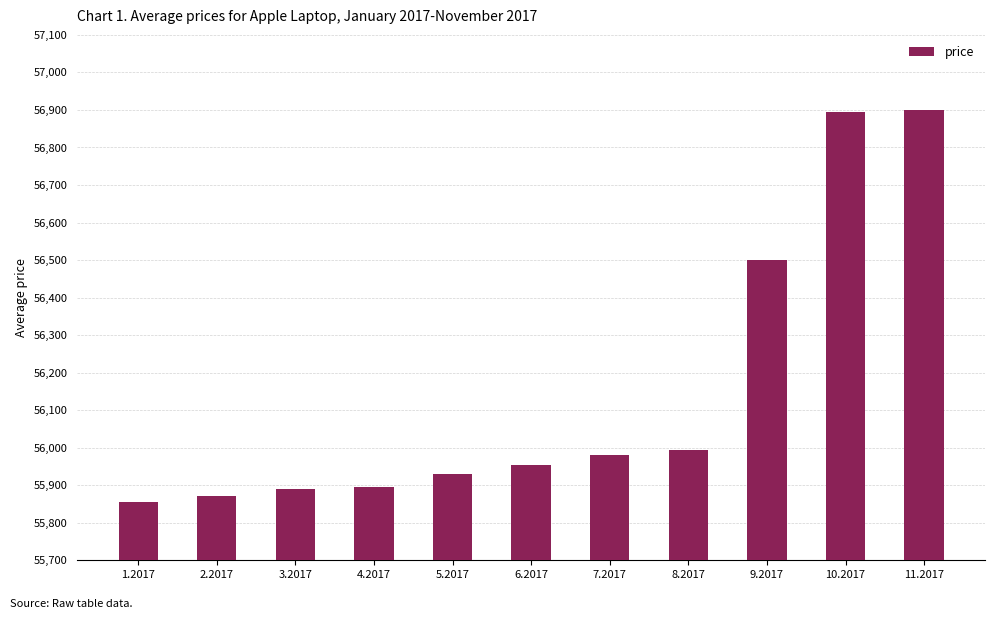

What is the value of the 3rd bar from the left?

55889